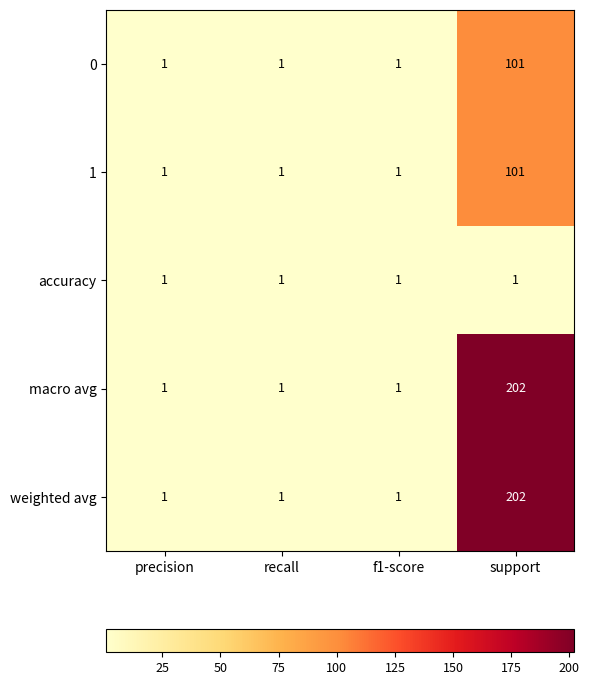

What is the maximum value for macro avg?

202